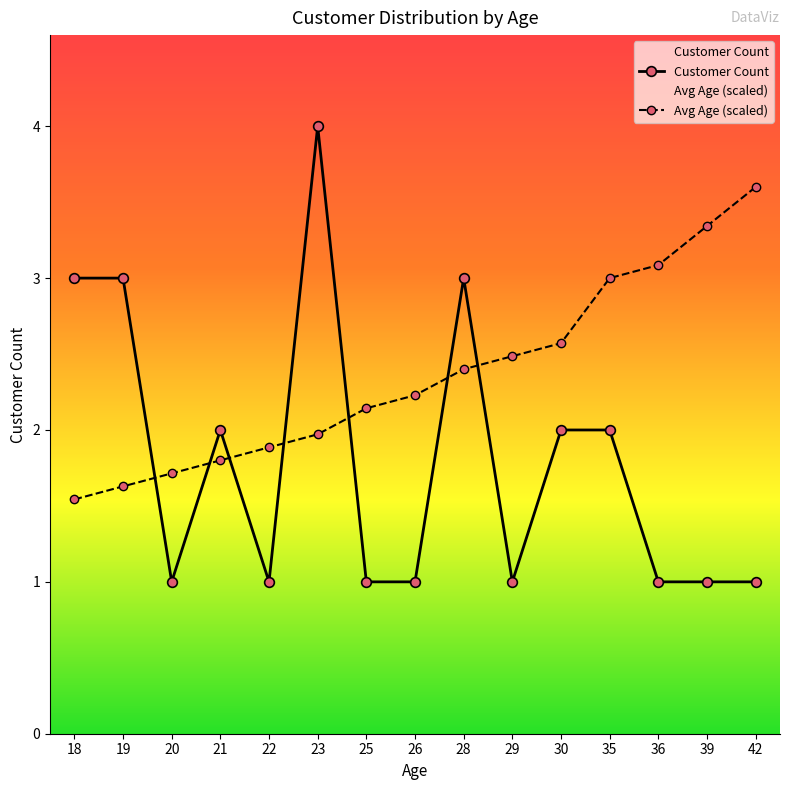

What are all the series names shown in the legend?

Customer Count, Avg Age (scaled)